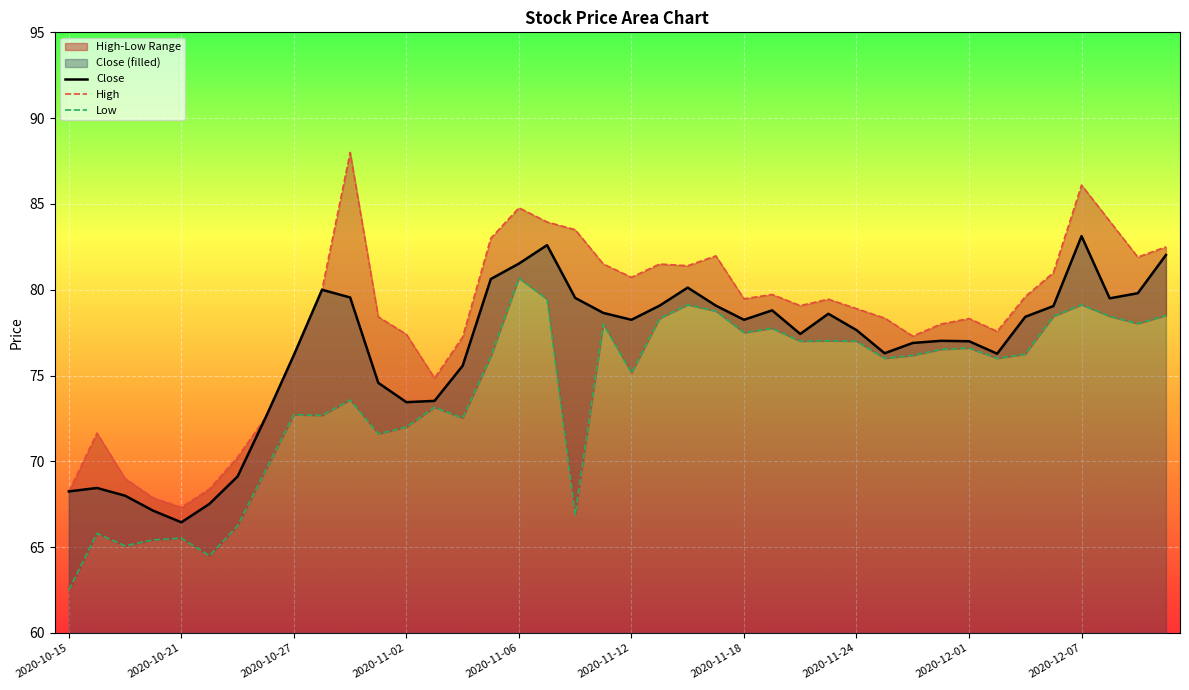

How many interior local peaks does the High series have?

9